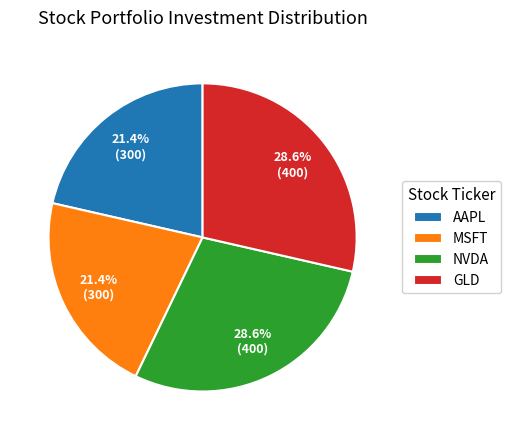

Is there a majority slice in this chart?

No